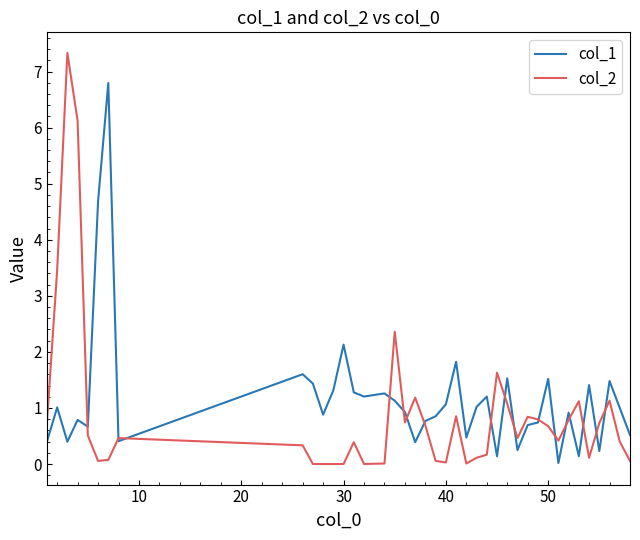

What is the highest value of the col_2 series?

7.3